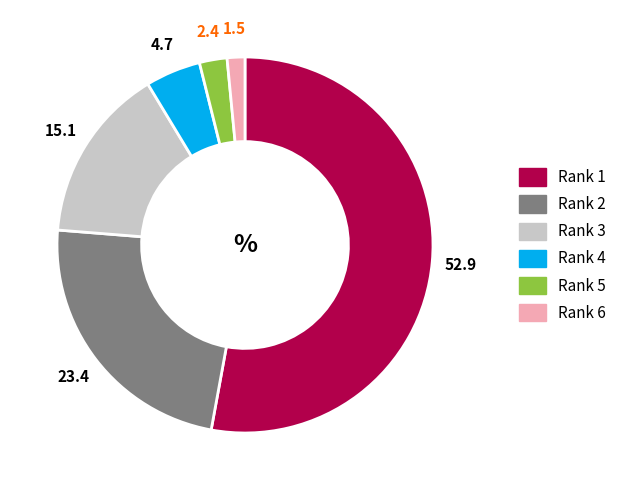

Which category has the biggest portion of the pie?

Rank 1